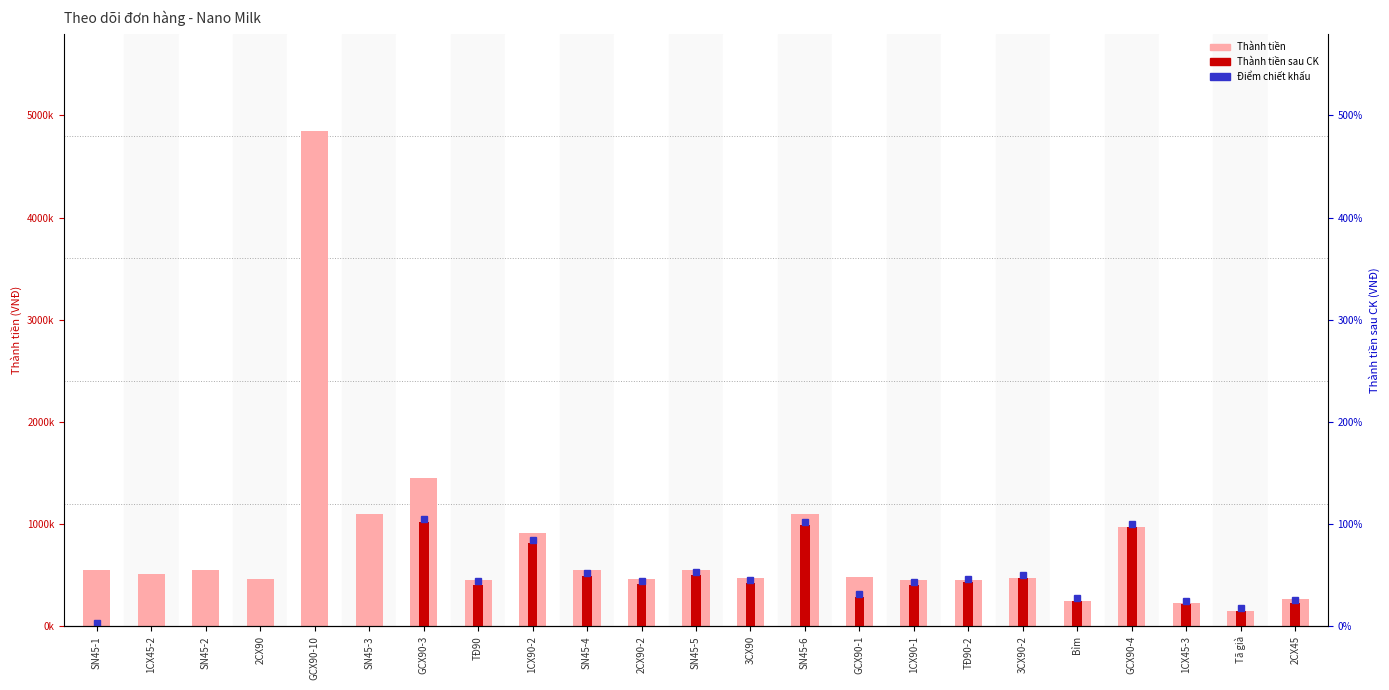

Is the value of Thành tiền sau CK at TĐ90 greater than the value of Thành tiền at 1CX45-2?

No